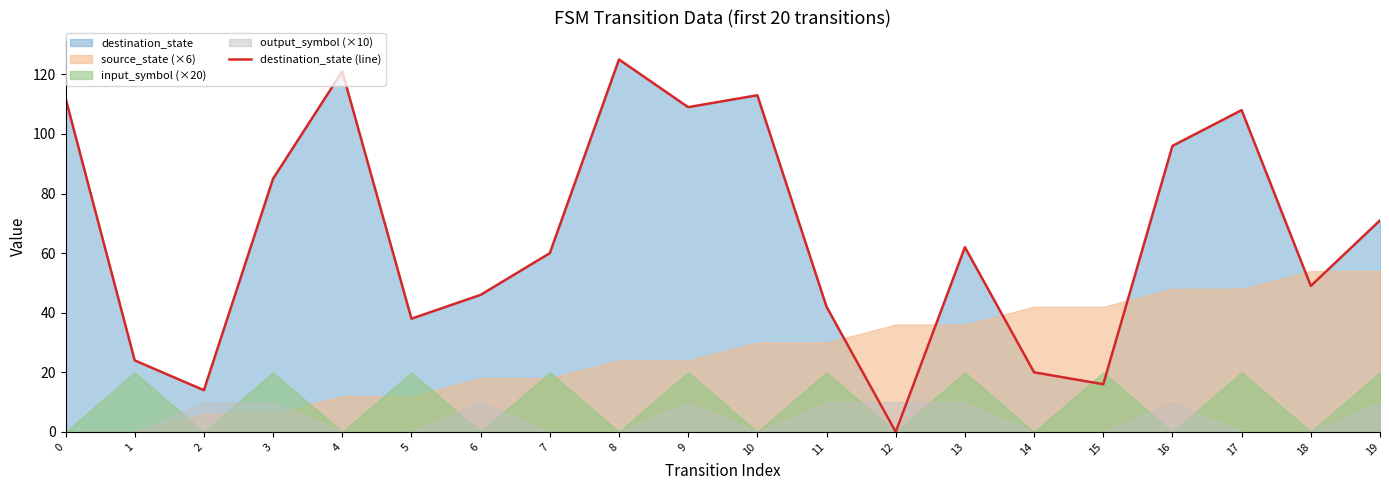

How many lines are shown in the chart?

1